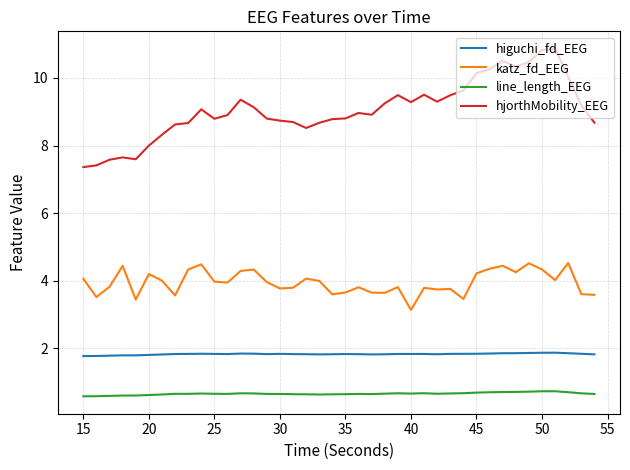

What is the greatest value displayed?

10.9